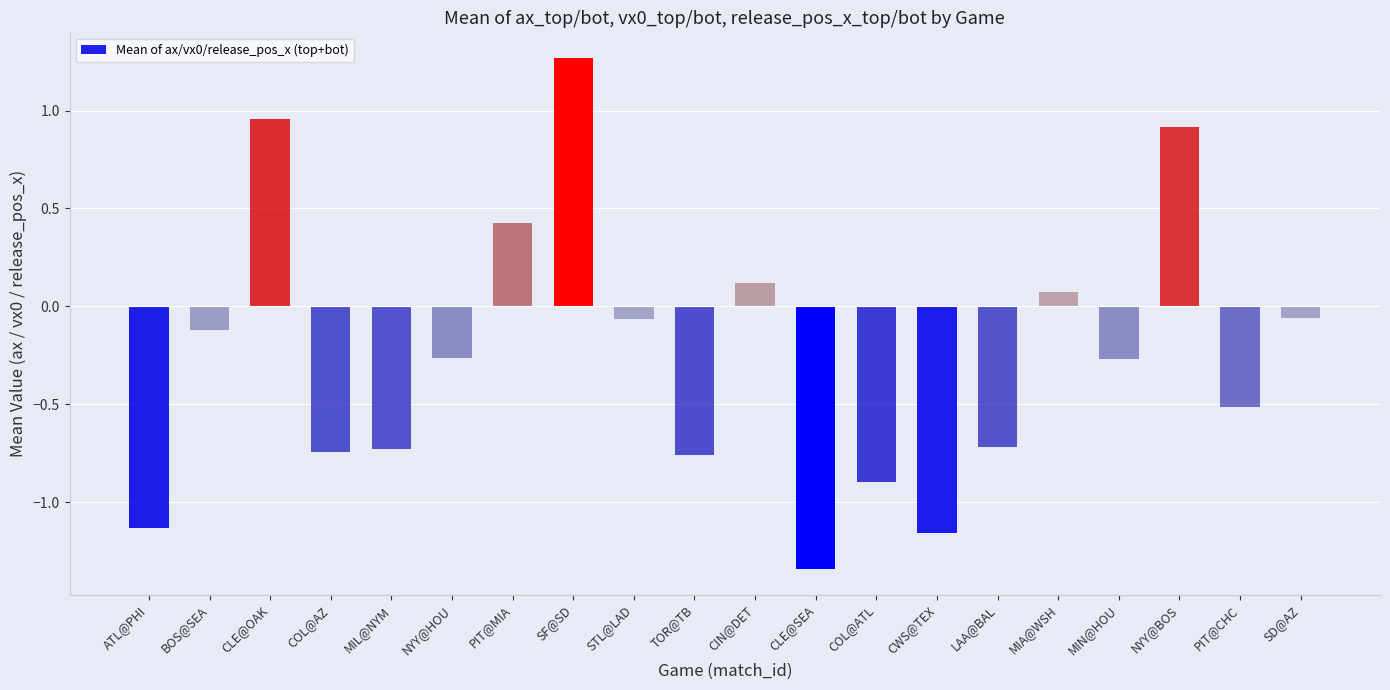

How many bars are there in total?

20